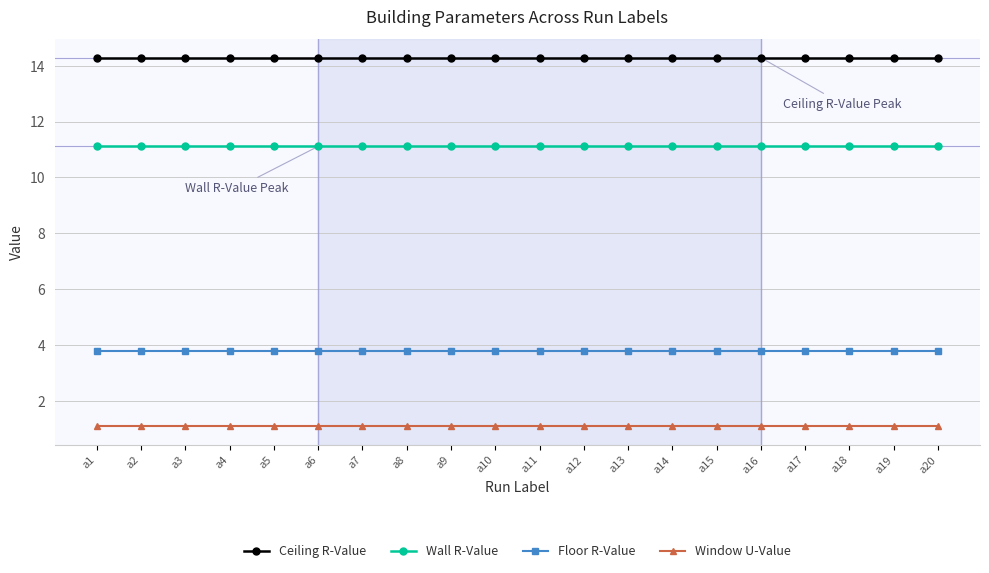

The Window U-Value series shows 0.3 at a10. True or false?

False